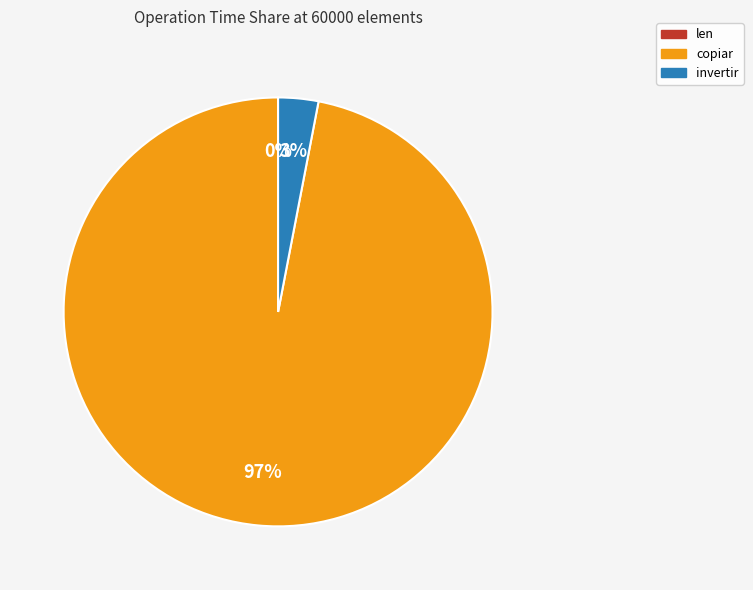

Is it true that invertir is 3% of the pie?

True